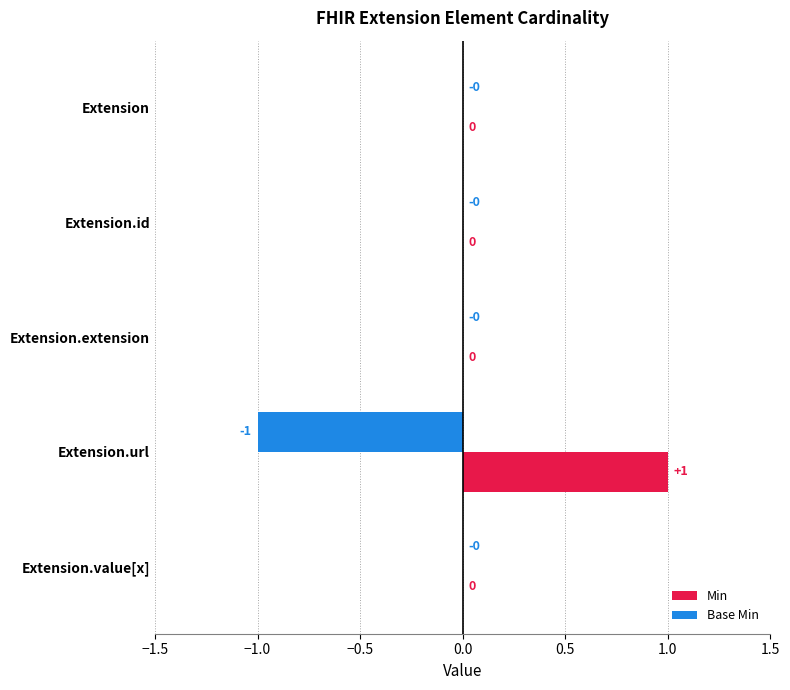

What is the difference between the maximum and minimum values in the Min series?

1